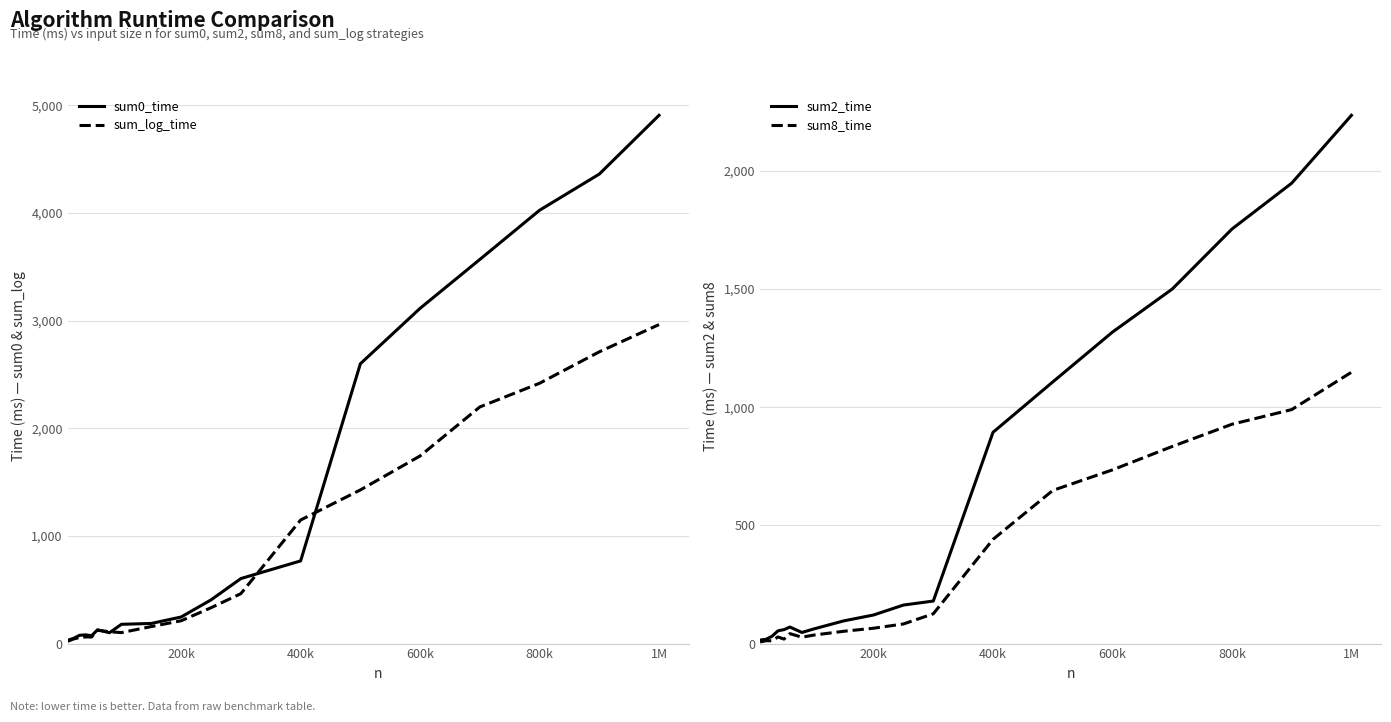

What is the maximum value shown in the chart?

4907